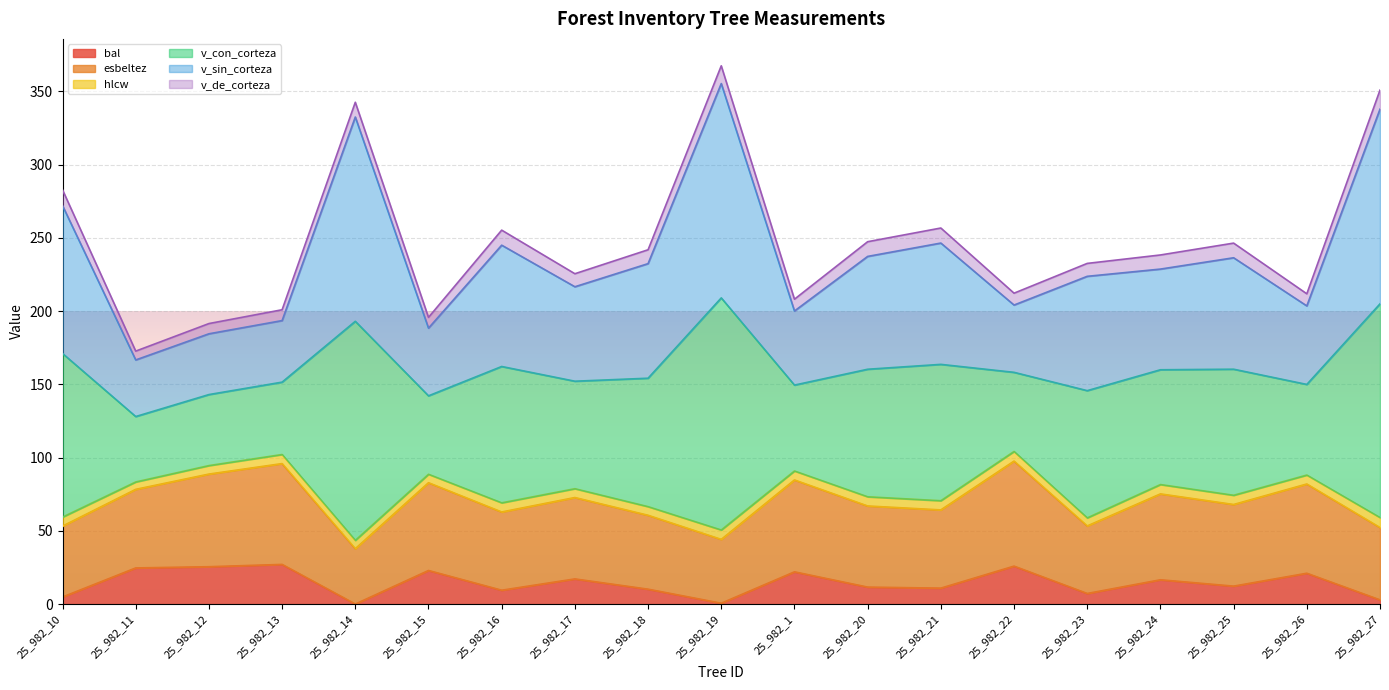

What is the maximum value for bal?

27.1